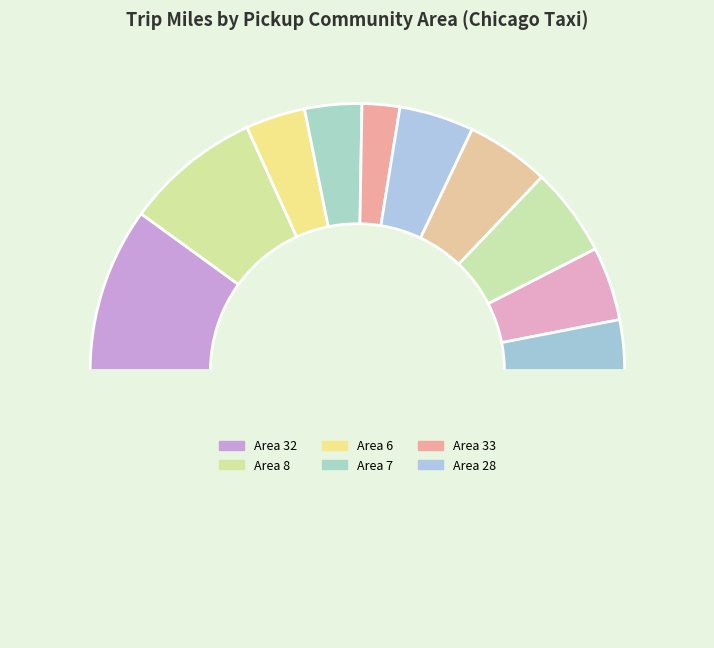

What is the largest slice in the pie chart?

32